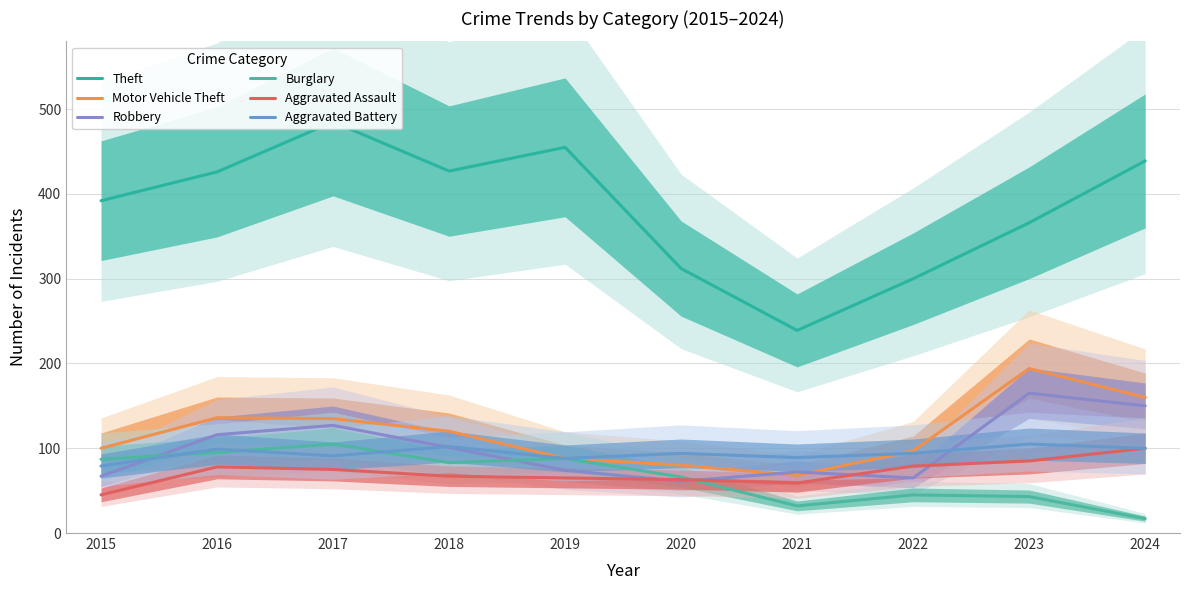

Which series changed the most between 2015 and 2017?

Theft